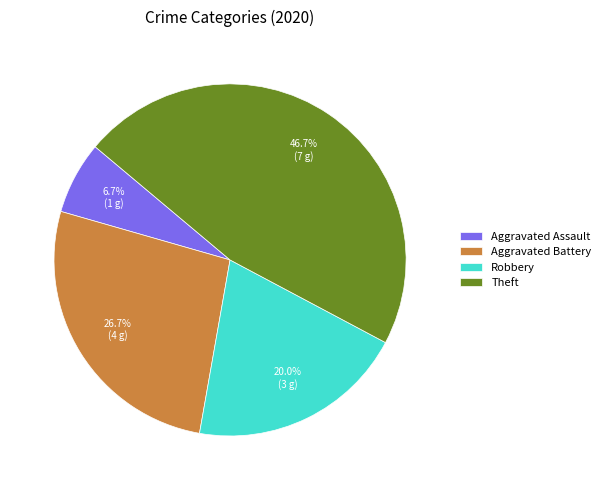

Count the number of slices in the pie.

4